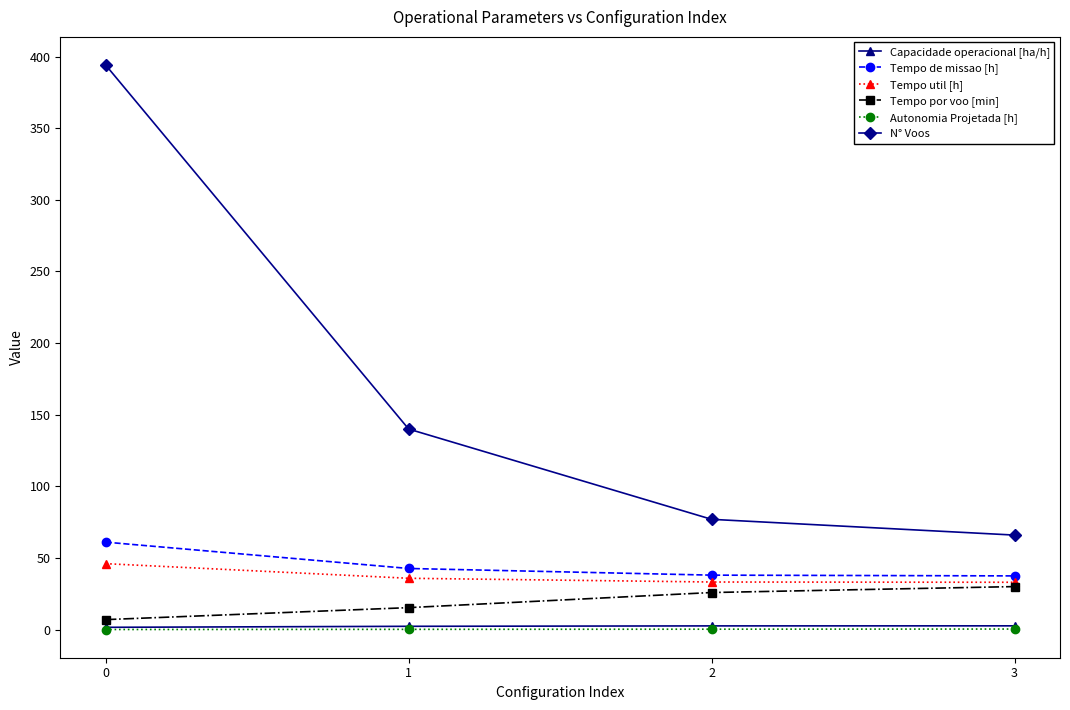

List the labels in order of N° Voos value, smallest first.

3, 2, 1, 0